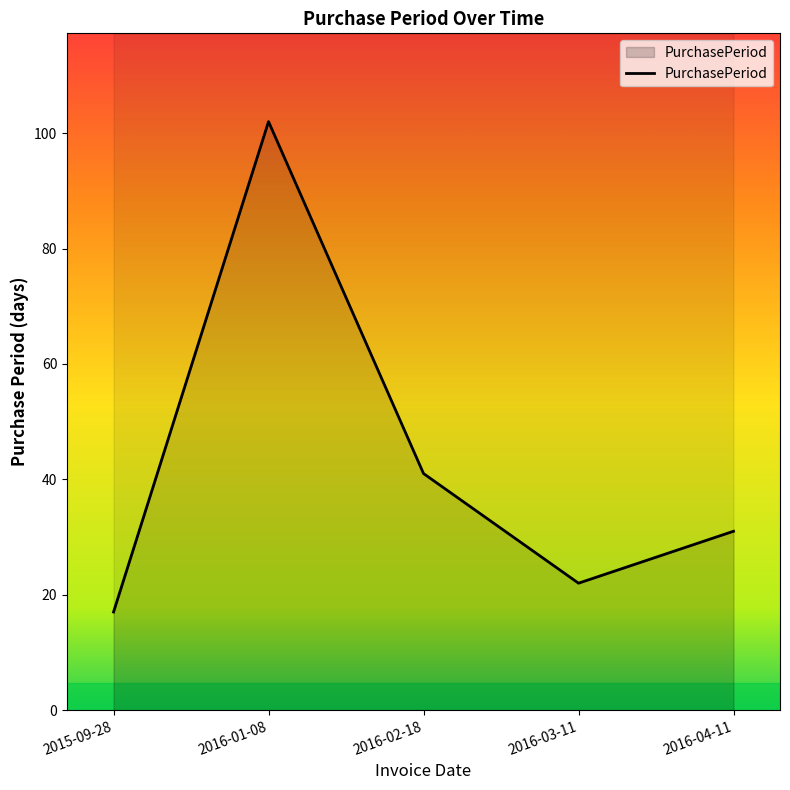

List the labels in order of value, largest first.

2016-01-08, 2016-02-18, 2016-04-11, 2016-03-11, 2015-09-28